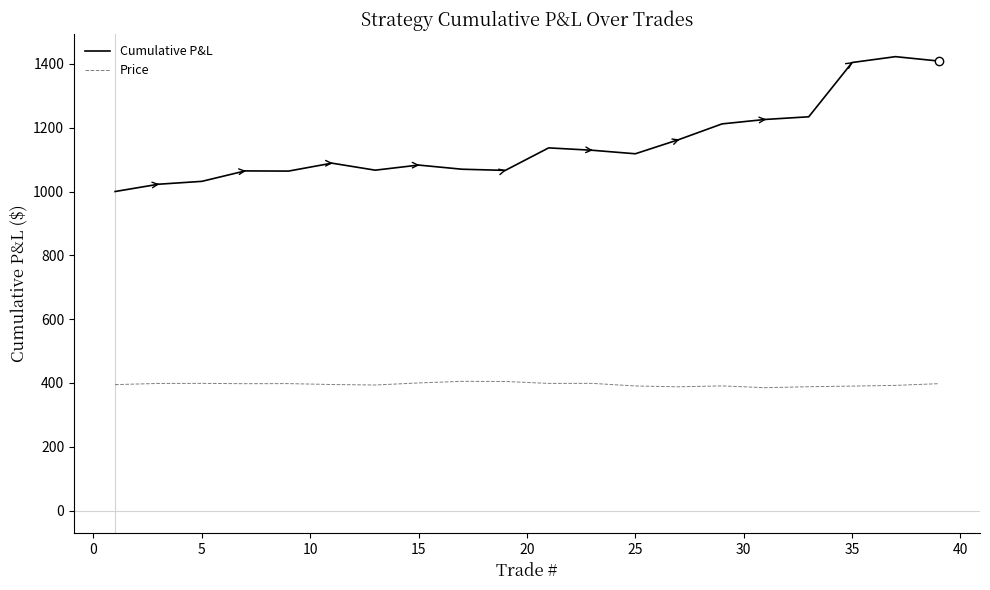

In Price, how many points are lower than both neighbors (excluding endpoints)?

5